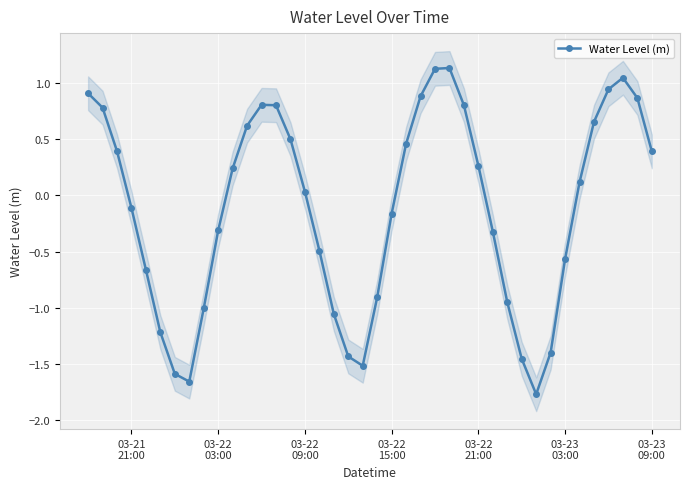

What is the greatest value displayed?

1.1